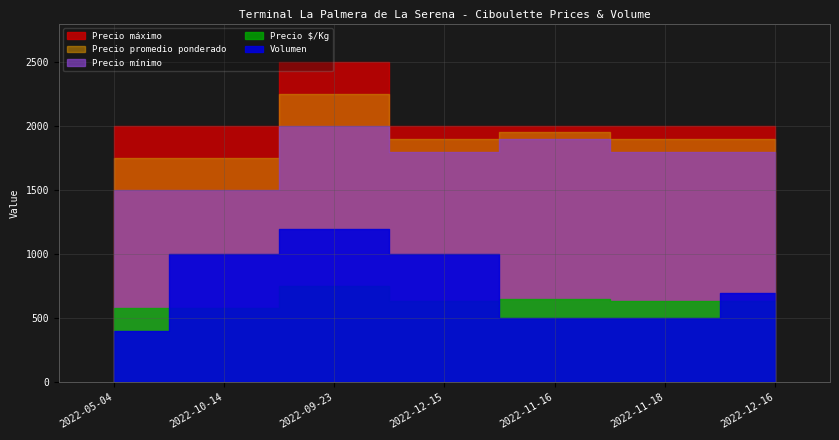

Rank the categories by Volumen value from highest to lowest.

2022-09-23, 2022-10-14, 2022-12-15, 2022-12-16, 2022-11-16, 2022-11-18, 2022-05-04